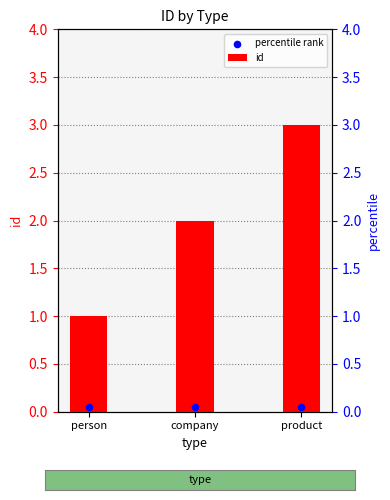

At how many categories does at least one series exceed 2?

1